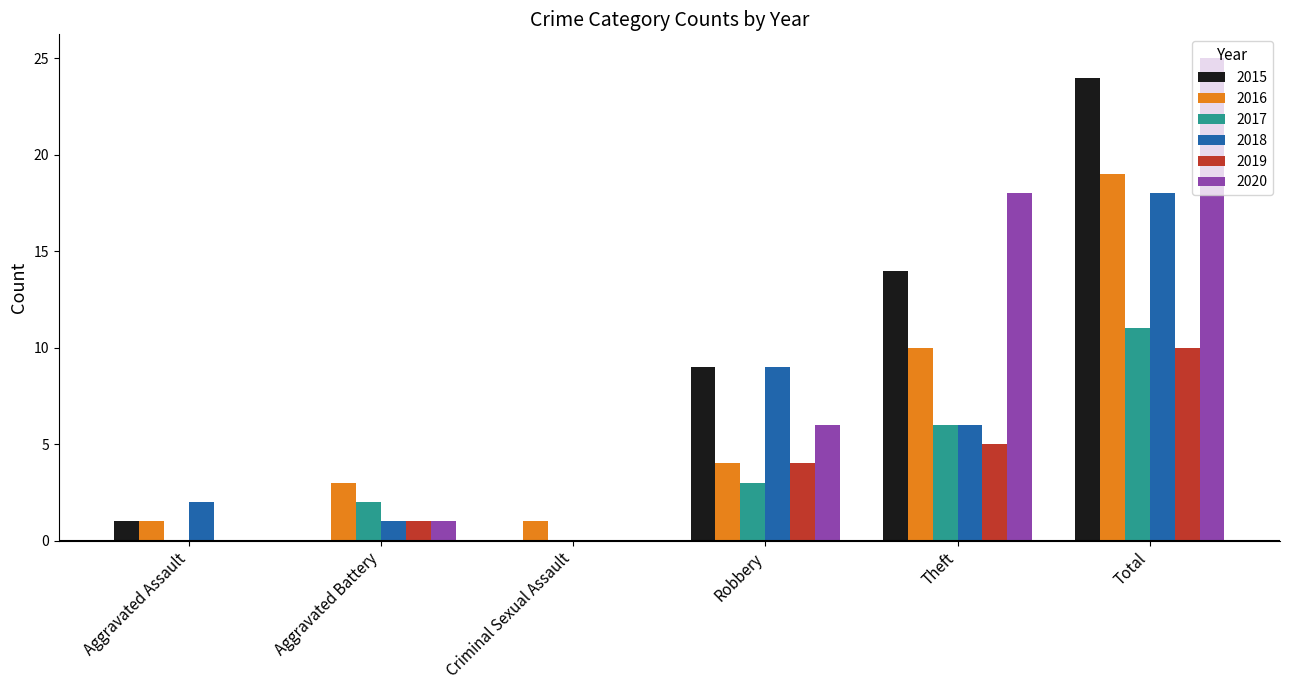

What is the sum of the 2016 values at Robbery and Theft?

14